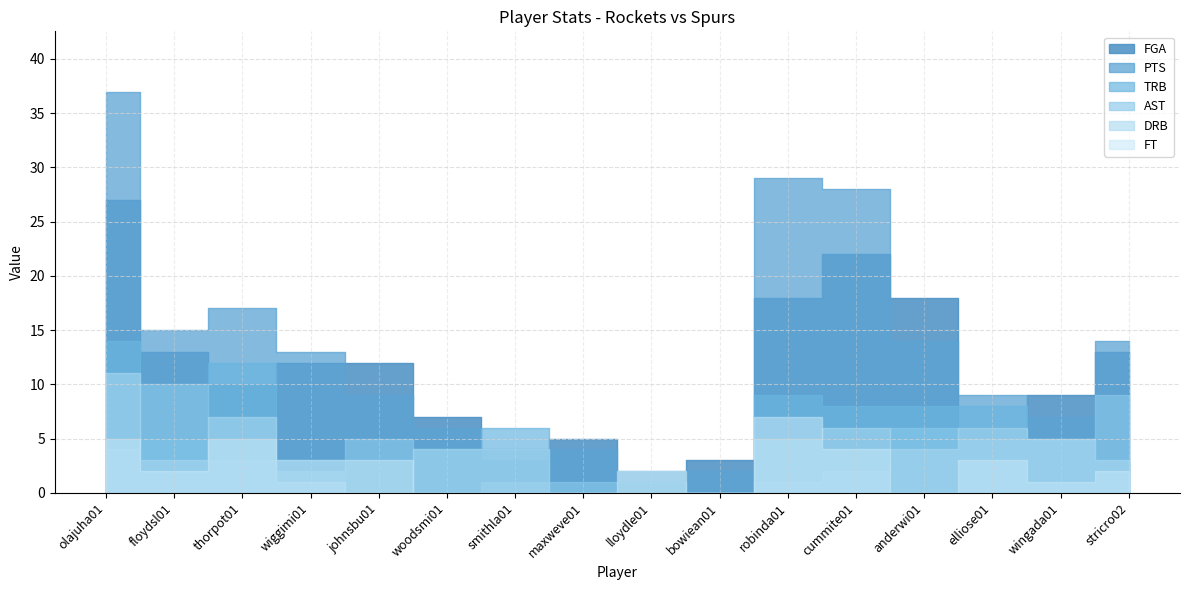

The value of TRB at smithla01 is 6. True or false?

True